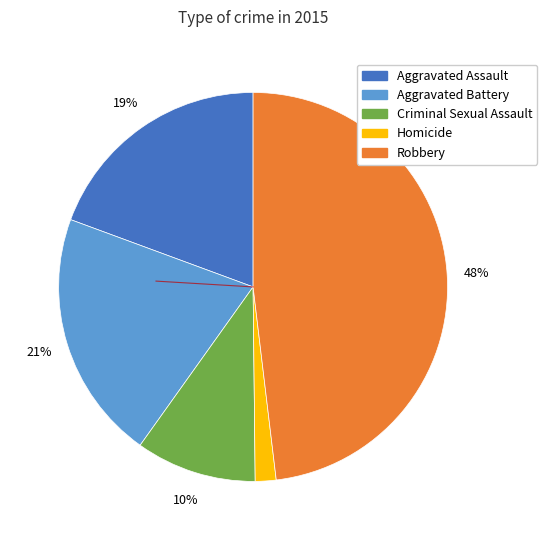

Is it true that Aggravated Battery is 21% of the pie?

True